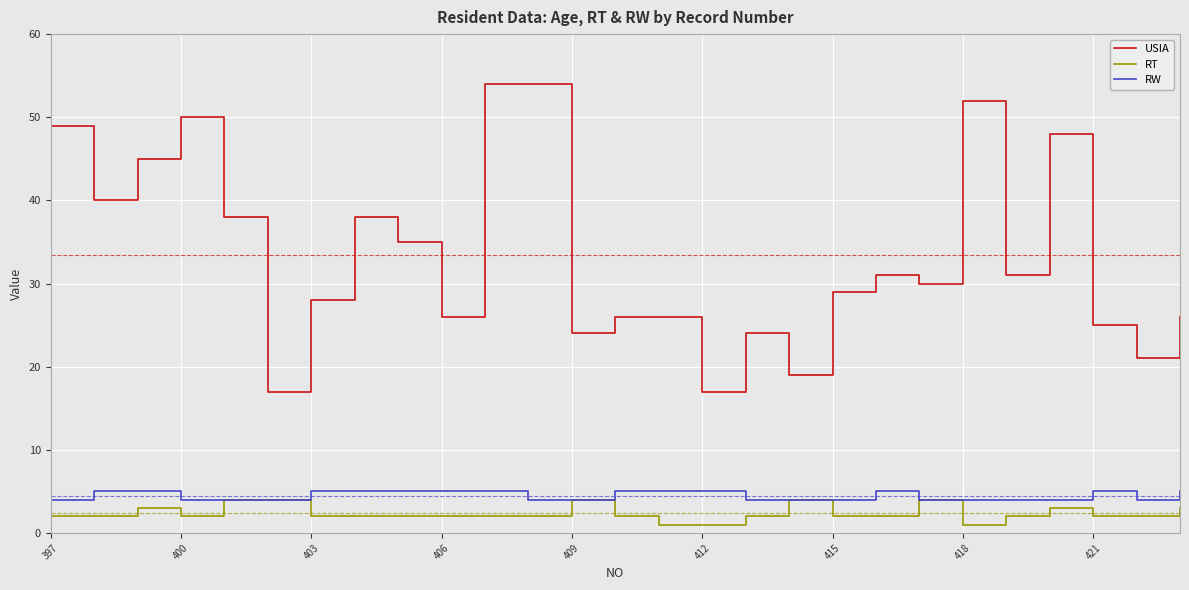

Which series has the largest total across all categories?

USIA